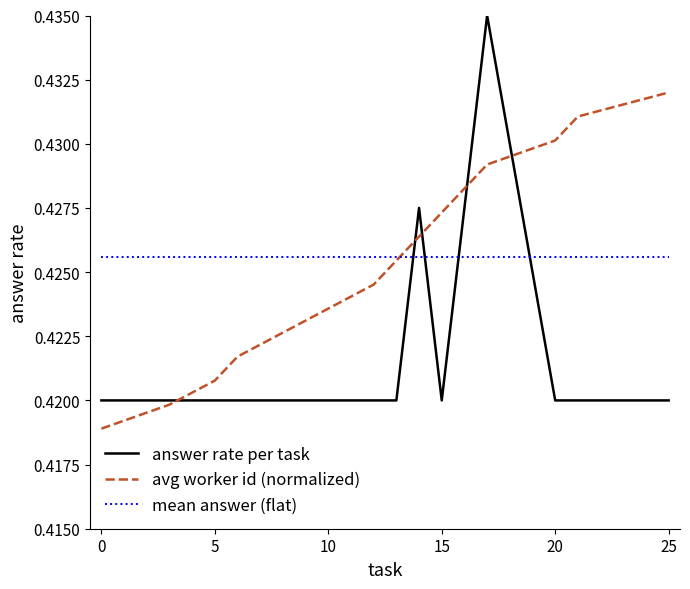

Rank the series by their maximum value, from lowest to highest.

mean answer (flat), avg worker id (normalized), answer rate per task